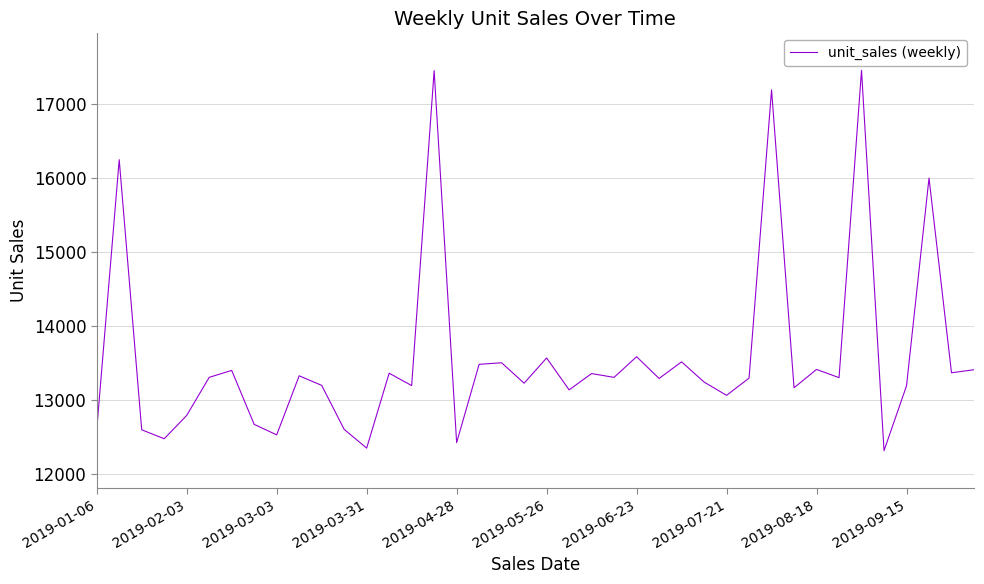

What is the maximum value shown in the chart?

17448